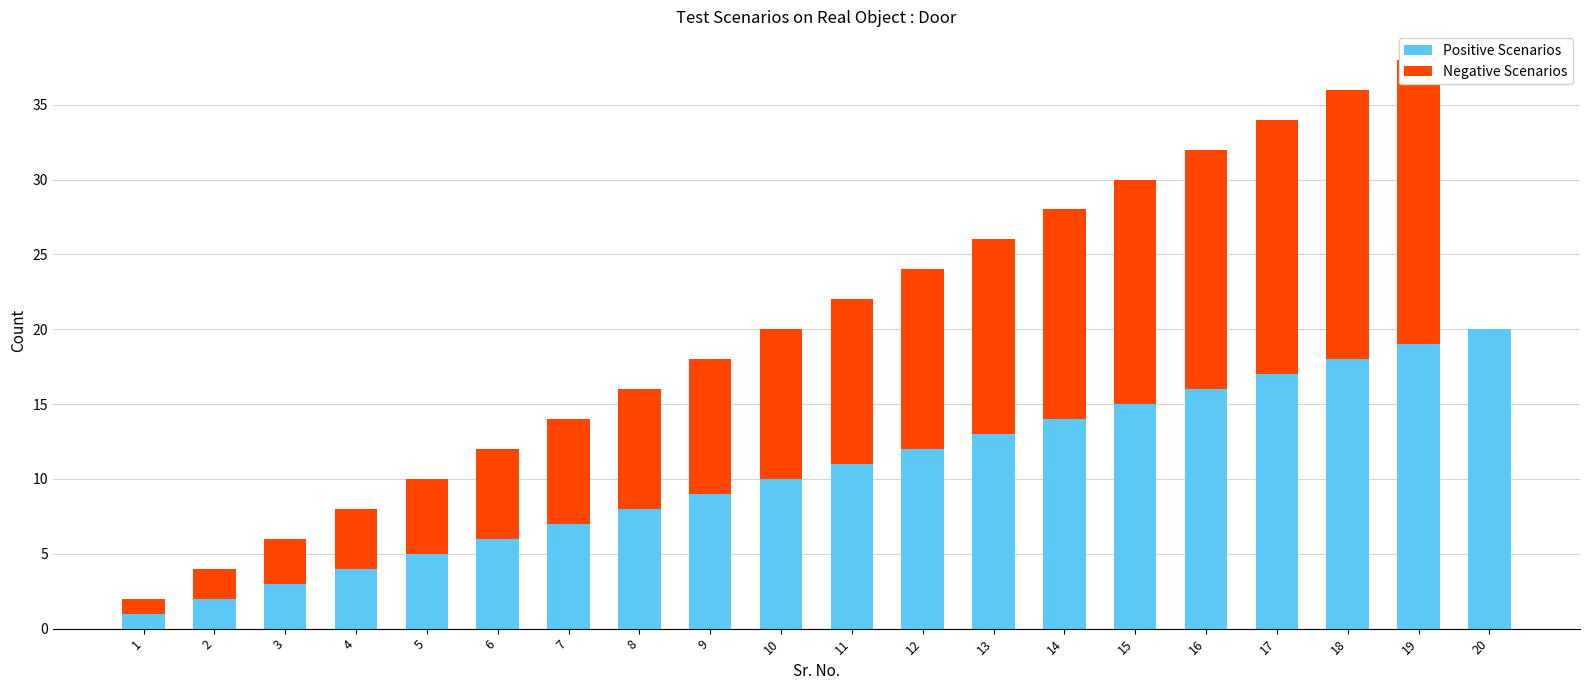

What is the difference between the maximum and minimum values in the Negative Scenarios series?

19